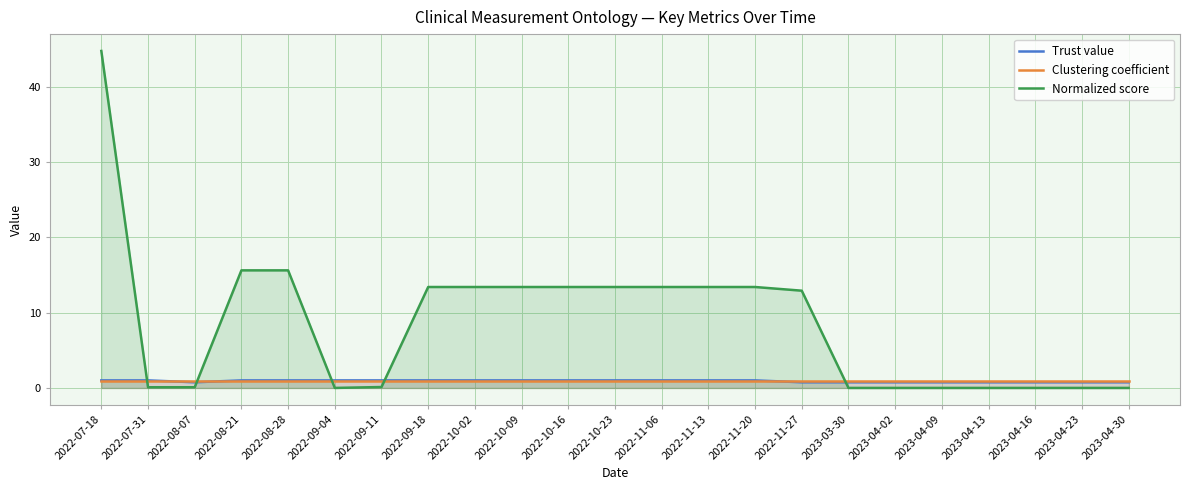

Which category has the highest value in the Clustering coefficient series?

2022-07-18